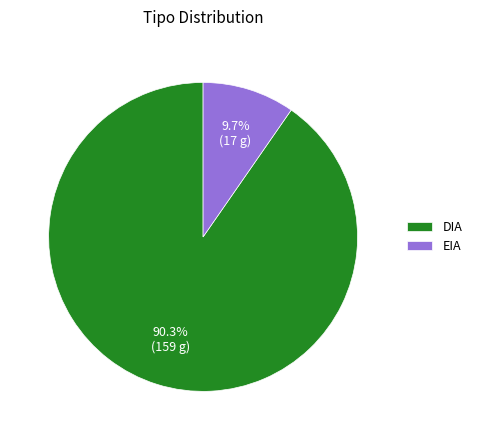

Between EIA and DIA, which is larger?

DIA